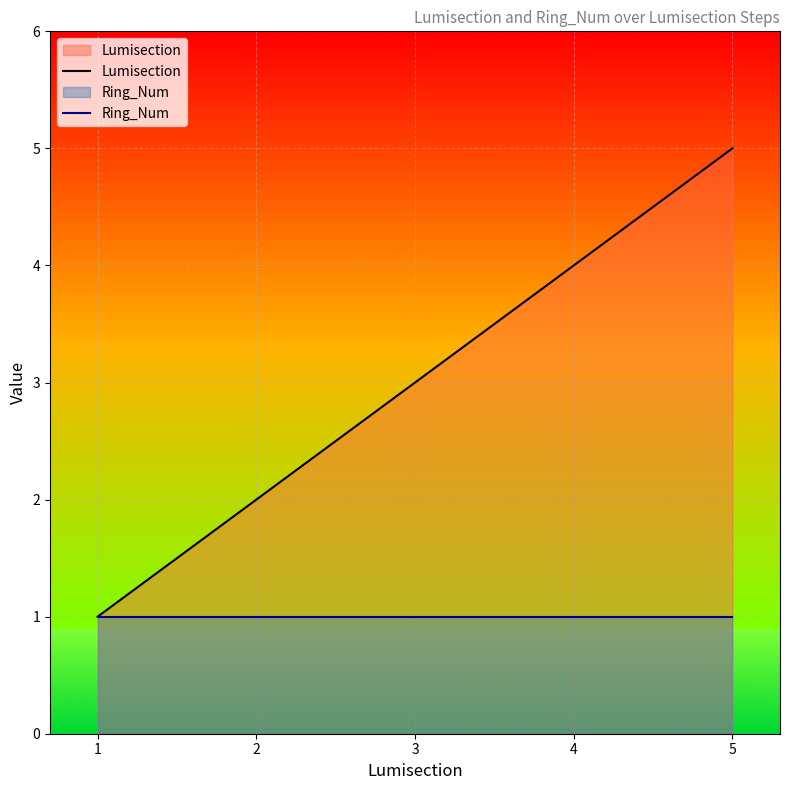

True or false: Ring_Num and Lumisection cross at least once.

False